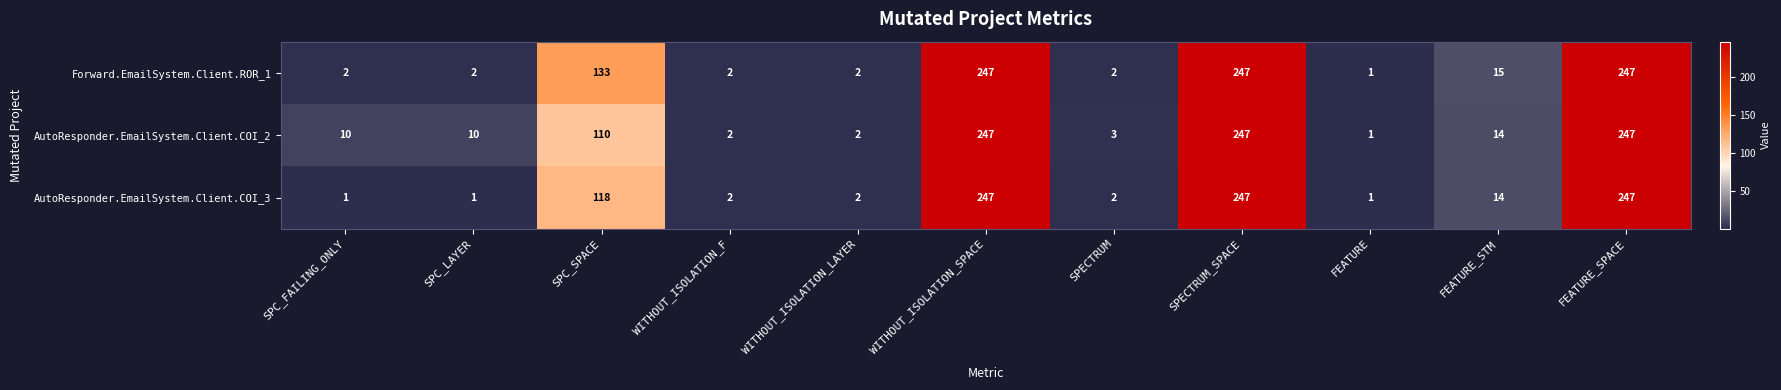

At how many categories does at least one series exceed 86?

4